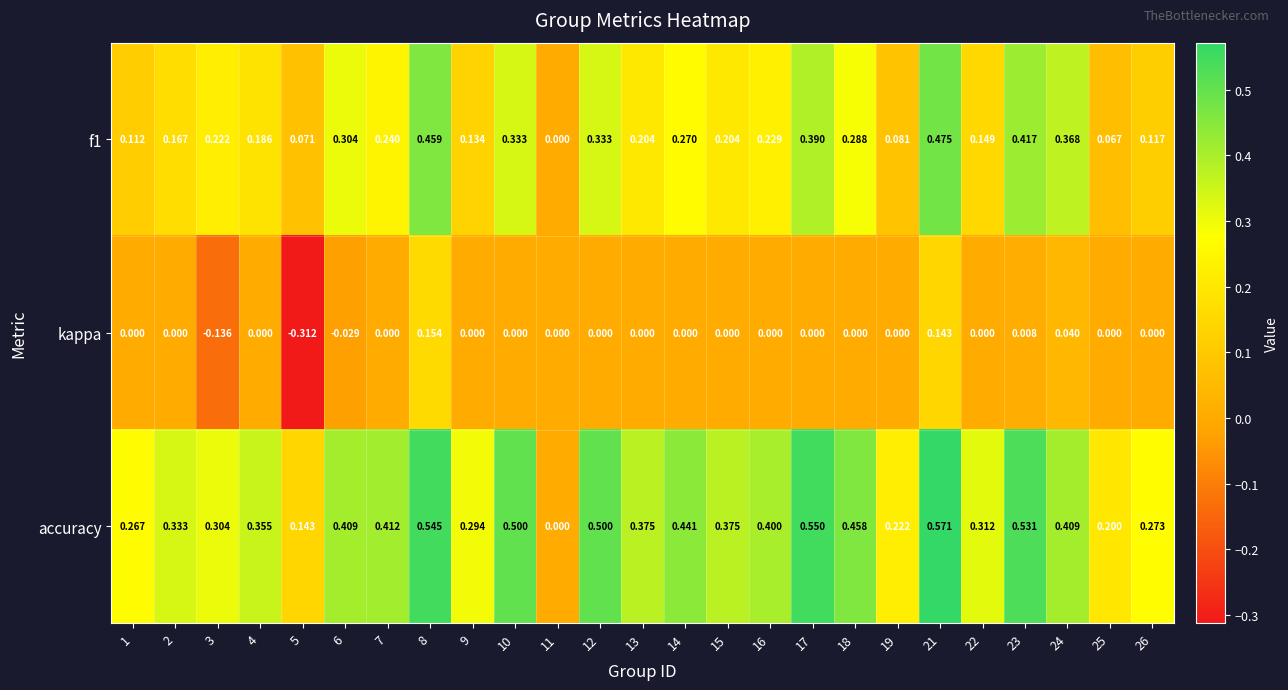

Between 5 and 26, which series saw the biggest shift?

kappa